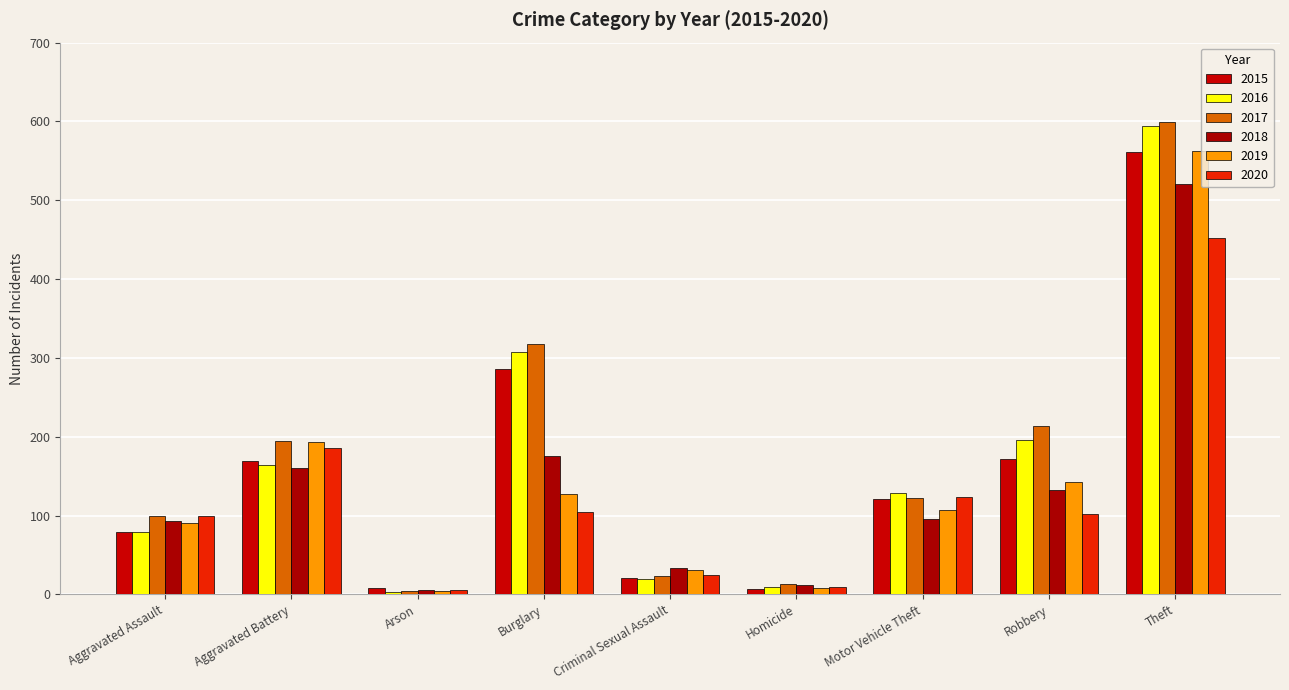

What is the difference between the maximum and second lowest values in the 2016 series?

584